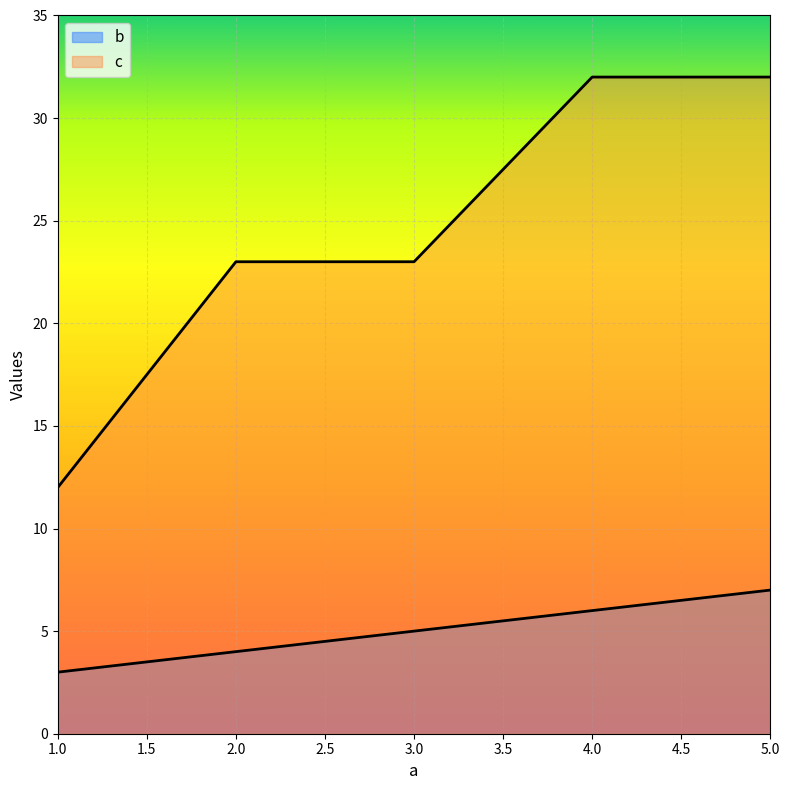

True or false: b and c cross at least once.

False